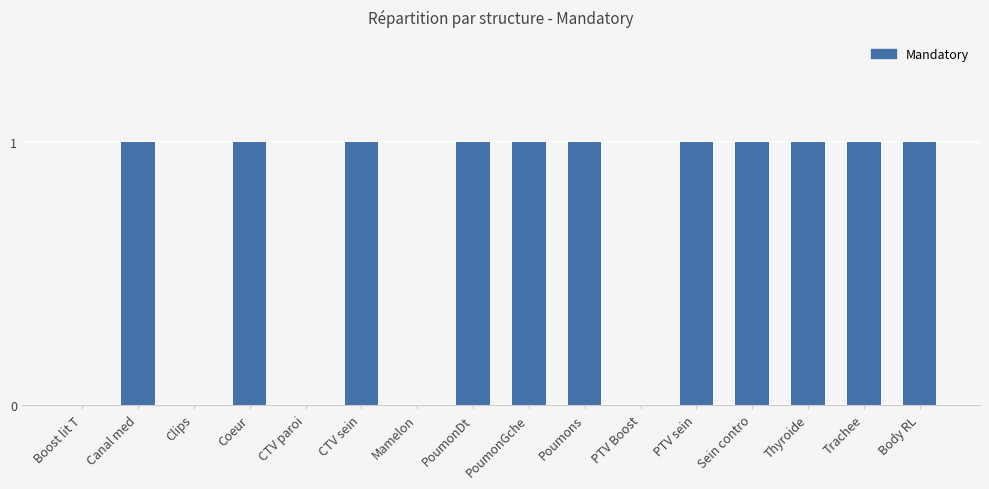

Between PTV Boost and CTV sein, which is larger?

CTV sein